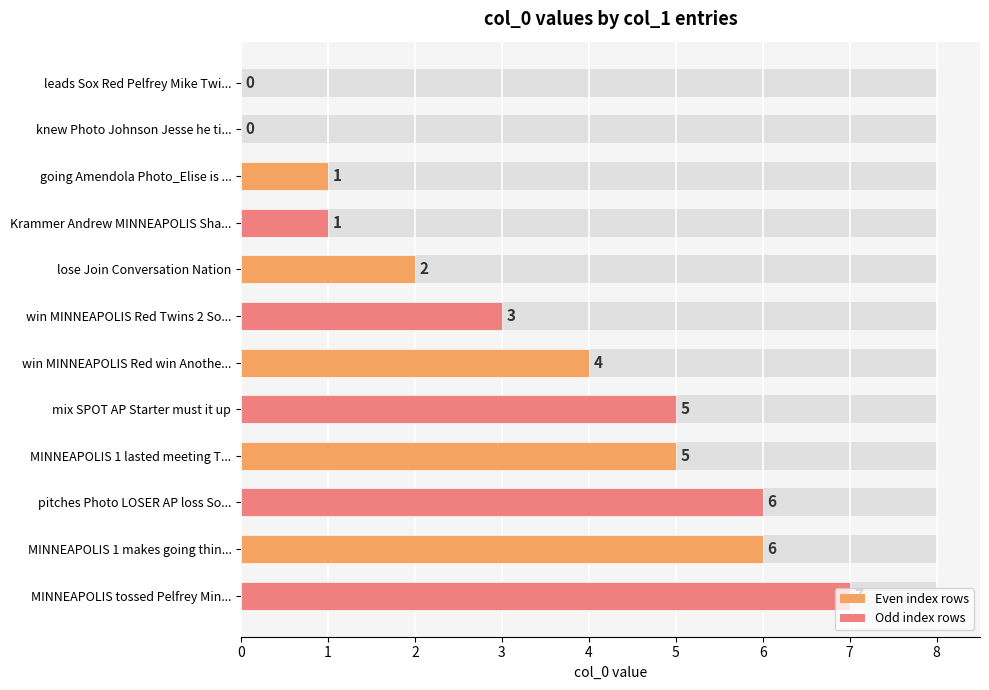

Which has a higher value, going Amendola Photo_Elise is ... or MINNEAPOLIS tossed Pelfrey Min...?

MINNEAPOLIS tossed Pelfrey Min...